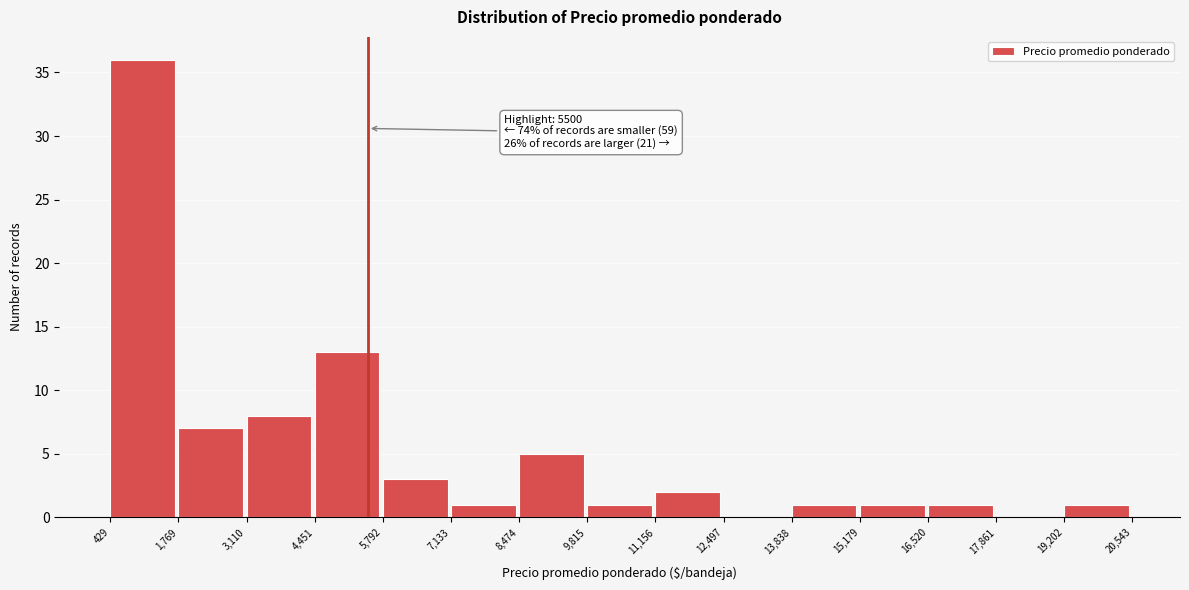

Which range on the x-axis has the tallest bar?

429 to 1,769